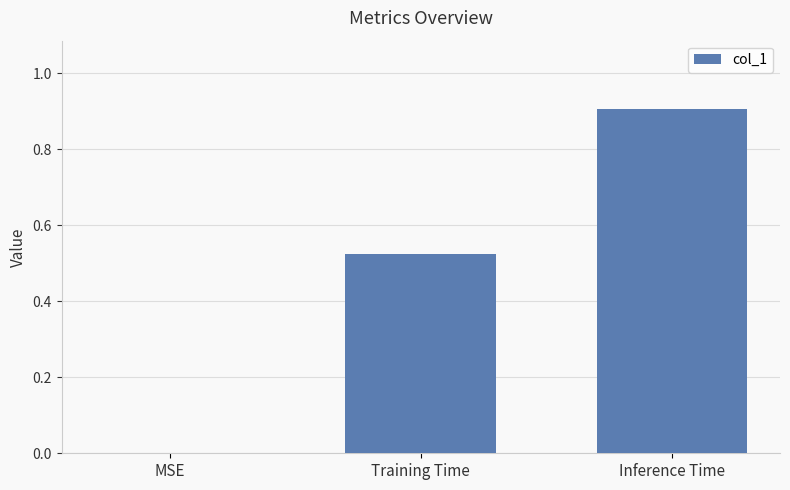

What is the sum of the values at Inference Time and MSE?

0.9